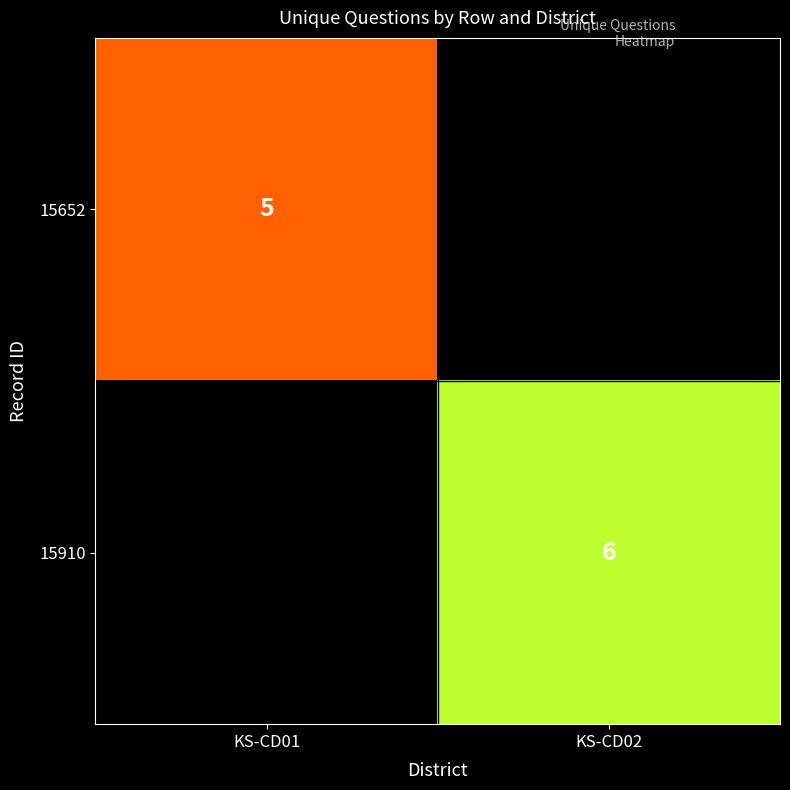

True or false: 15910 has a value of 6 at KS-CD02.

True